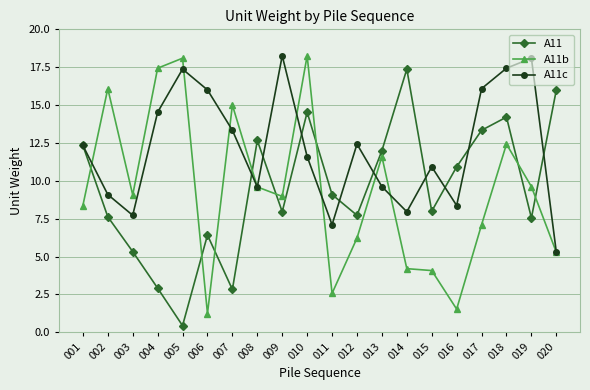

What is the value of the A11b point at the 11th from the left?

2.6